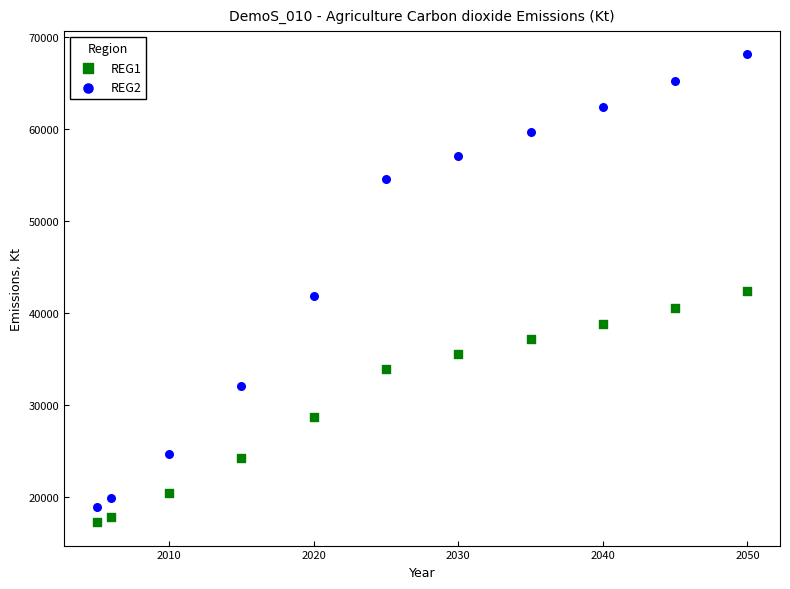

Which series has the widest spread of Y values?

REG2